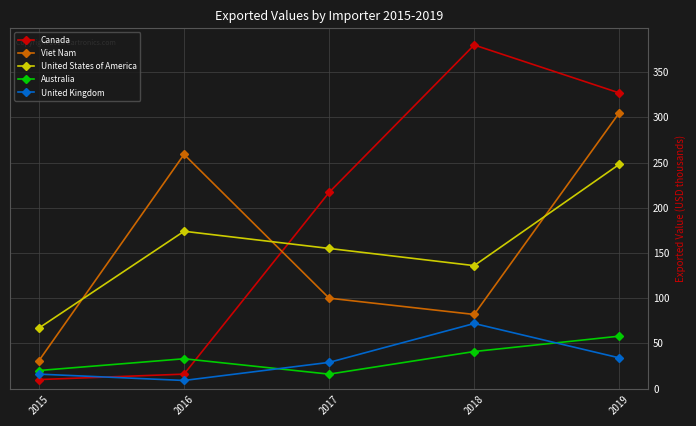

Reading left to right, what are all the values shown in this chart?

Canada: 2015=10	2016=16	2017=217	2018=380	2019=327
Viet Nam: 2015=31	2016=259	2017=100	2018=82	2019=305
United States of America: 2015=67	2016=174	2017=155	2018=136	2019=248
Australia: 2015=20	2016=33	2017=16	2018=41	2019=58
United Kingdom: 2015=16	2016=9	2017=29	2018=72	2019=34